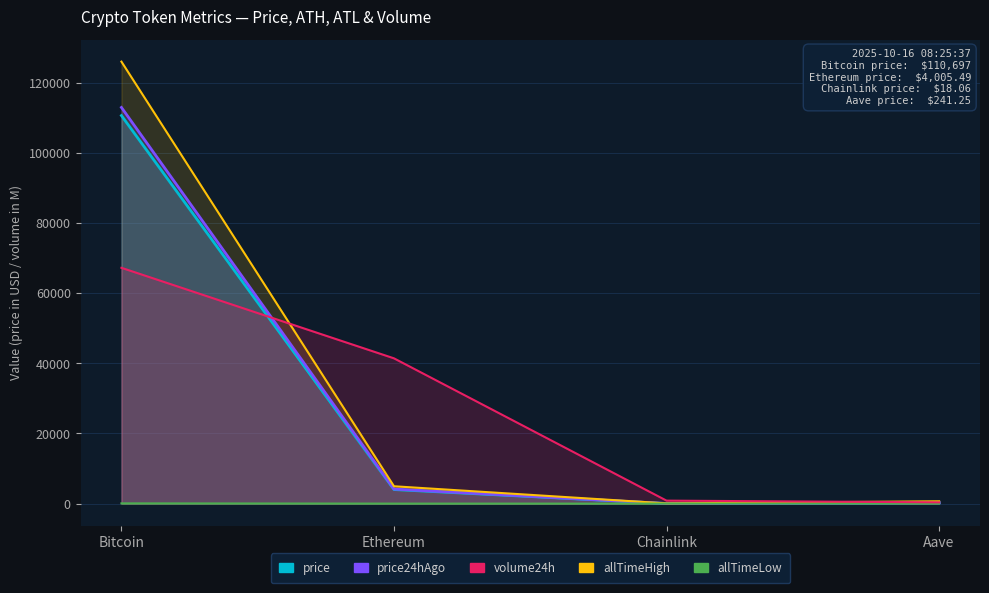

What is the total value across all series at Chainlink?

936.7